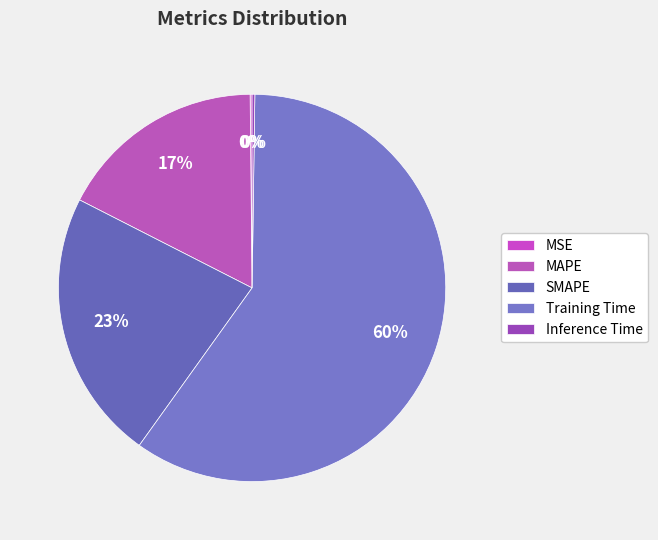

Does SMAPE represent more than half of the total?

No